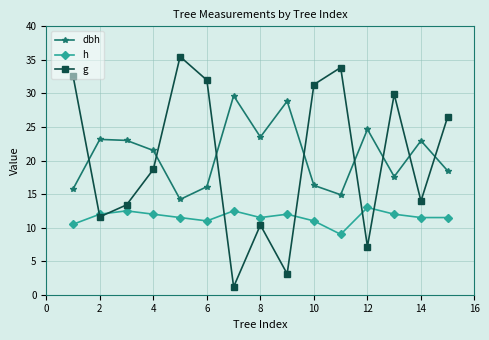

At how many categories does at least one series exceed 24?

10